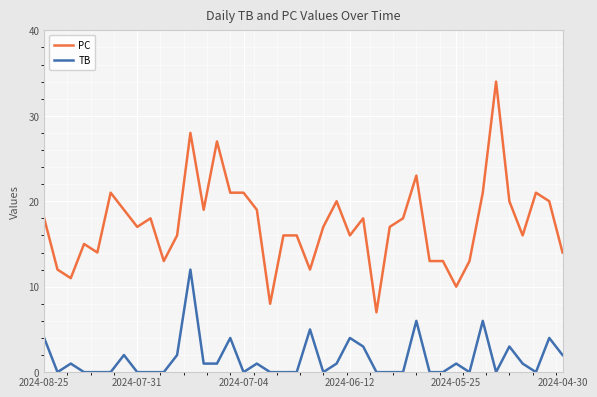

Which series has the largest range (max minus min)?

PC